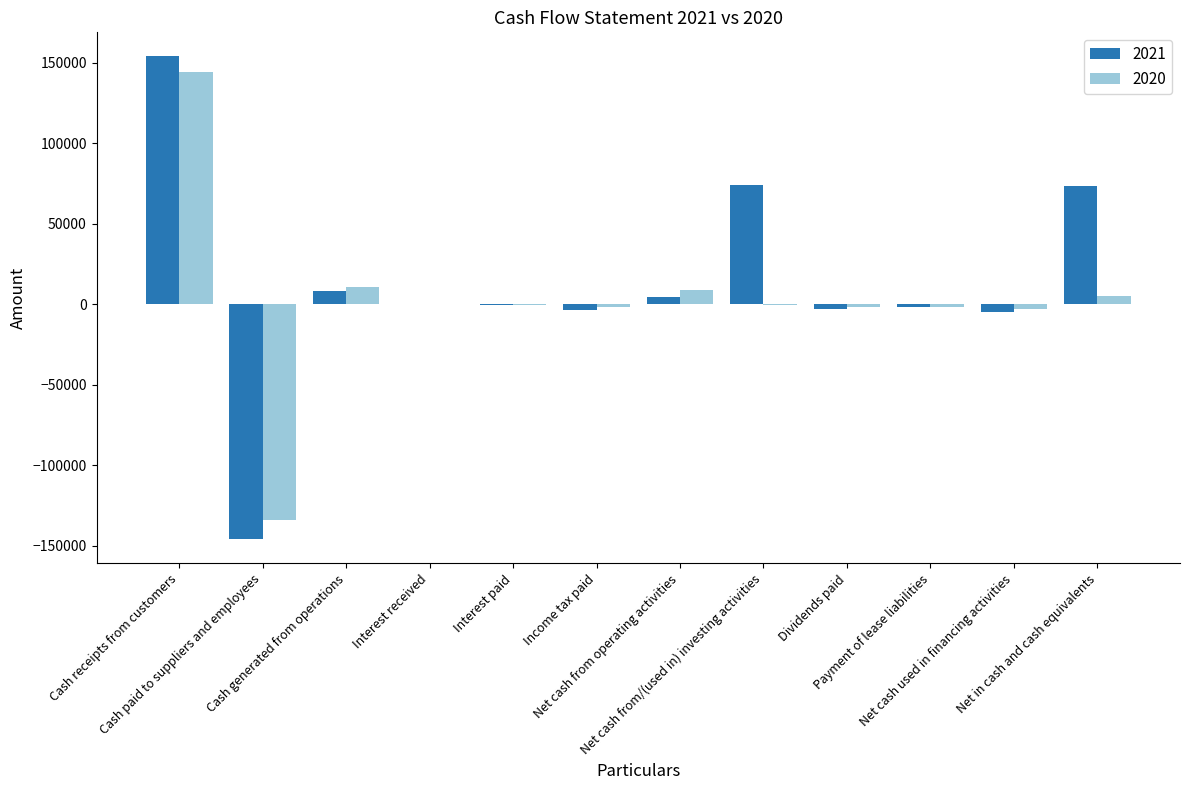

What are all the series names shown in the legend?

2021, 2020